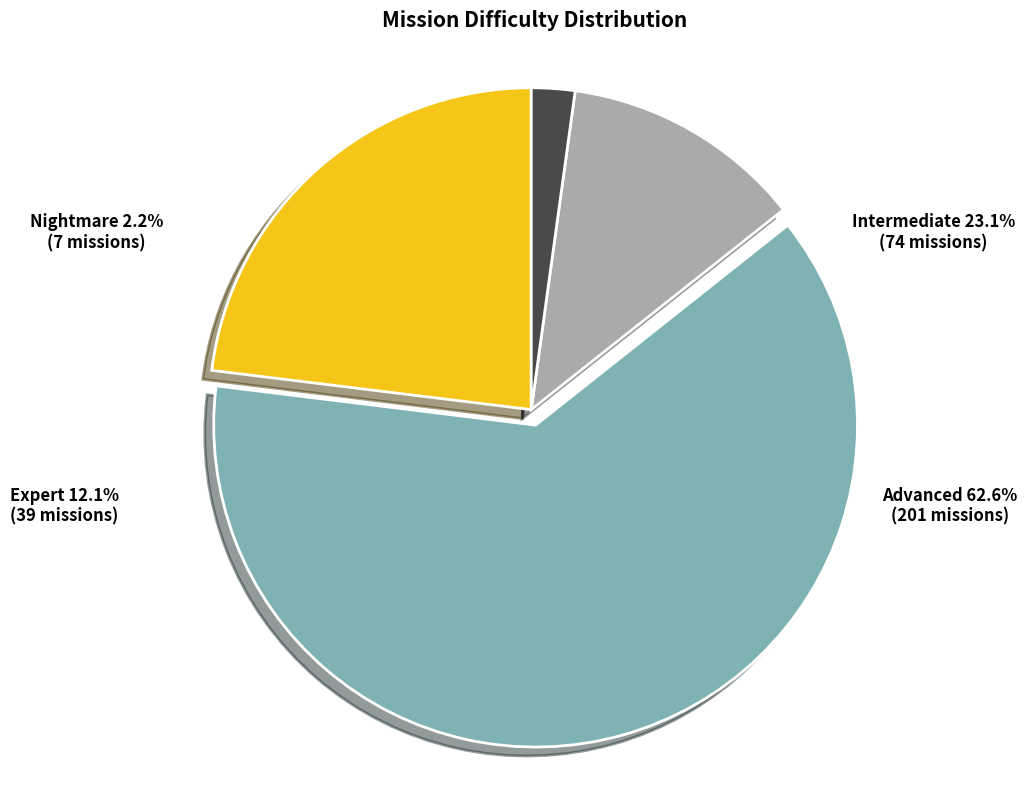

Does any single category account for the majority?

Yes